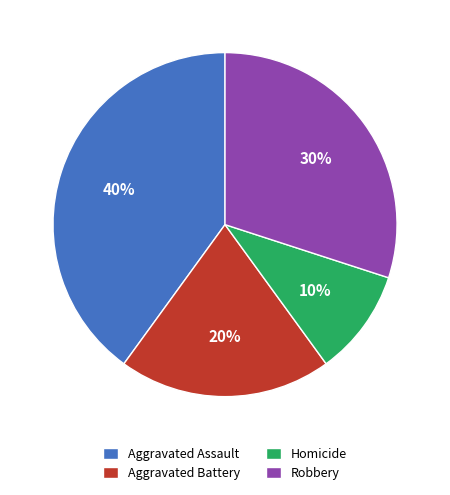

Do Robbery and Aggravated Assault together represent more than half of the pie?

Yes